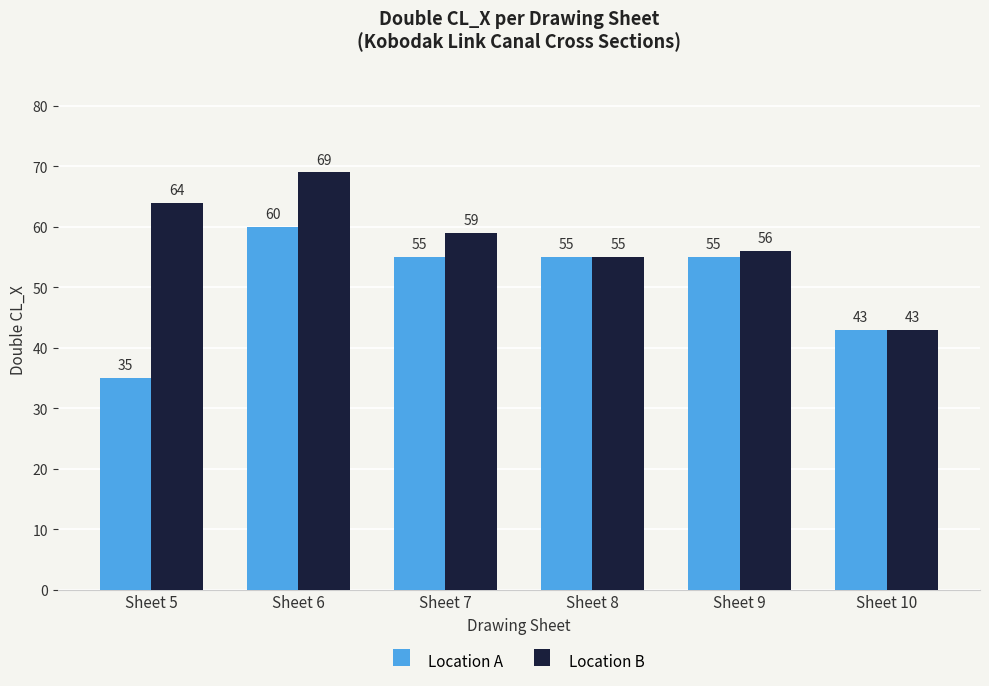

The value of Location B at Sheet 6 is 69. True or false?

True